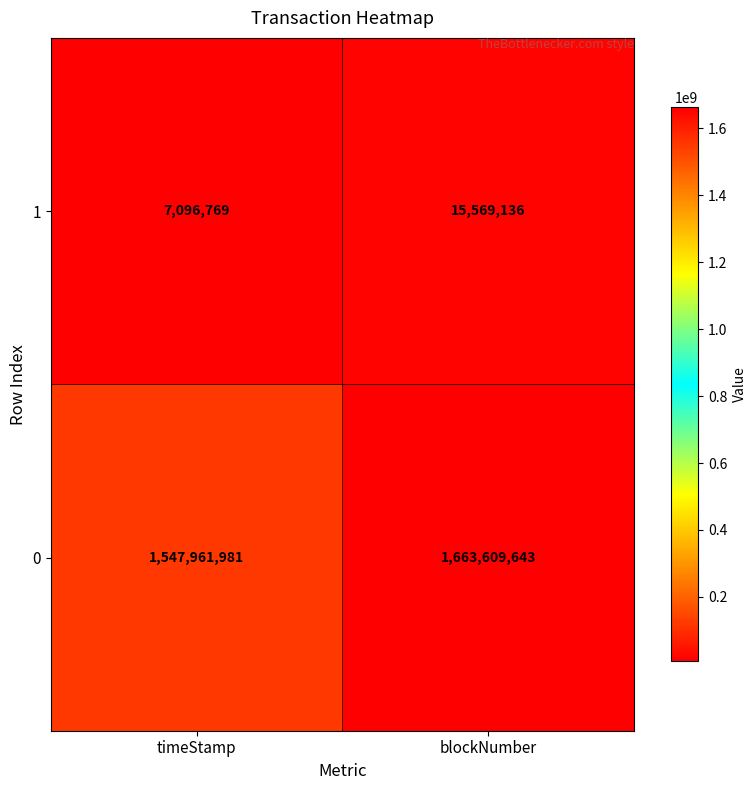

What is the total value across all series at blockNumber?

1679178779